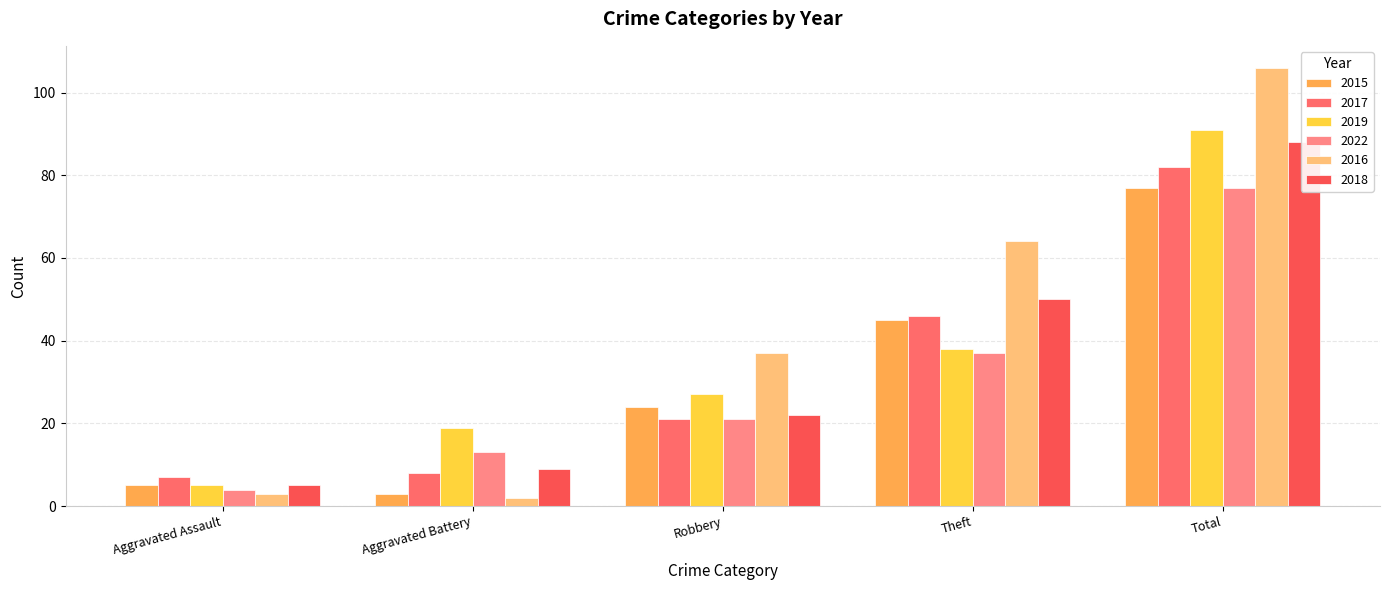

How many data points in 2016 are less than 37?

2